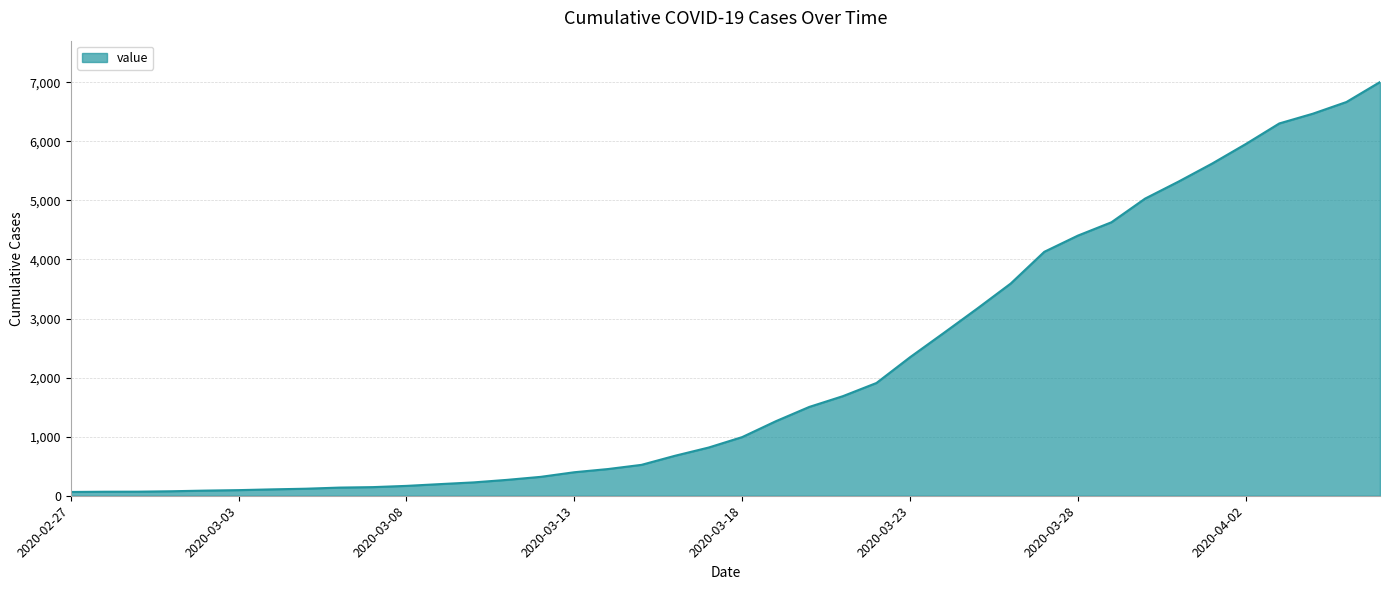

What is the difference between the maximum and minimum values?

6940